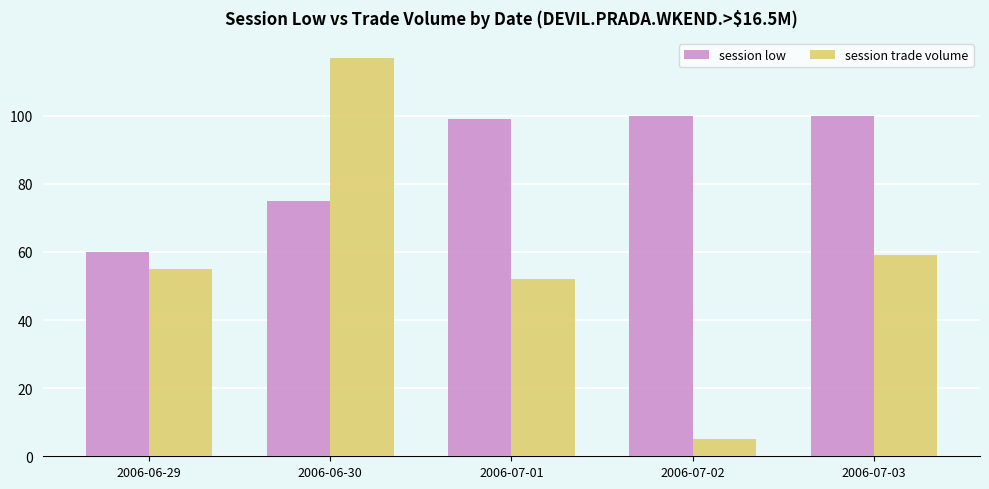

Which series has the largest range (max minus min)?

session trade volume